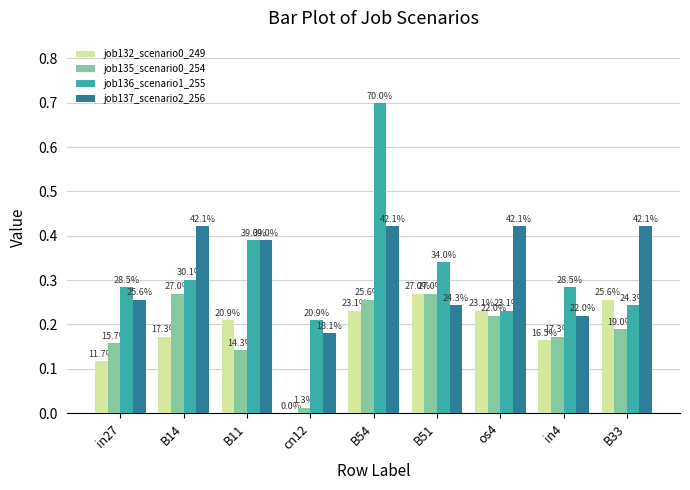

Which series changed the most between B11 and B51?

job137_scenario2_256